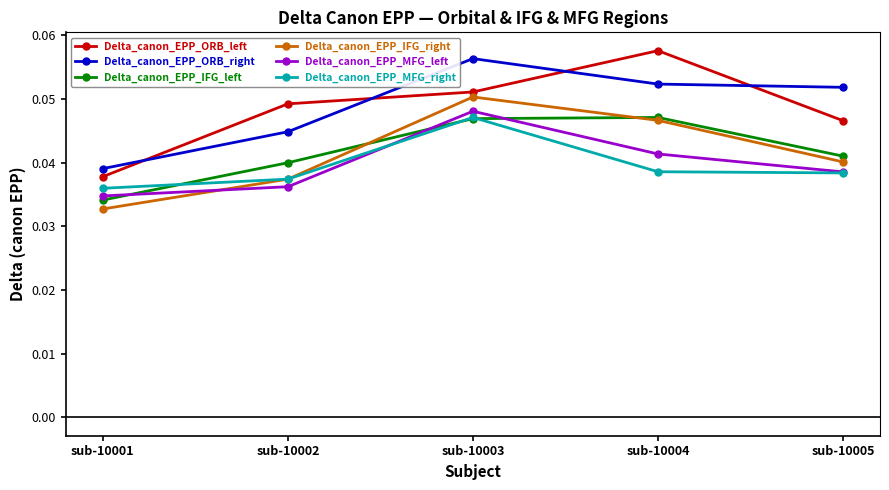

Which label corresponds to the smallest value in the chart?

sub-10001